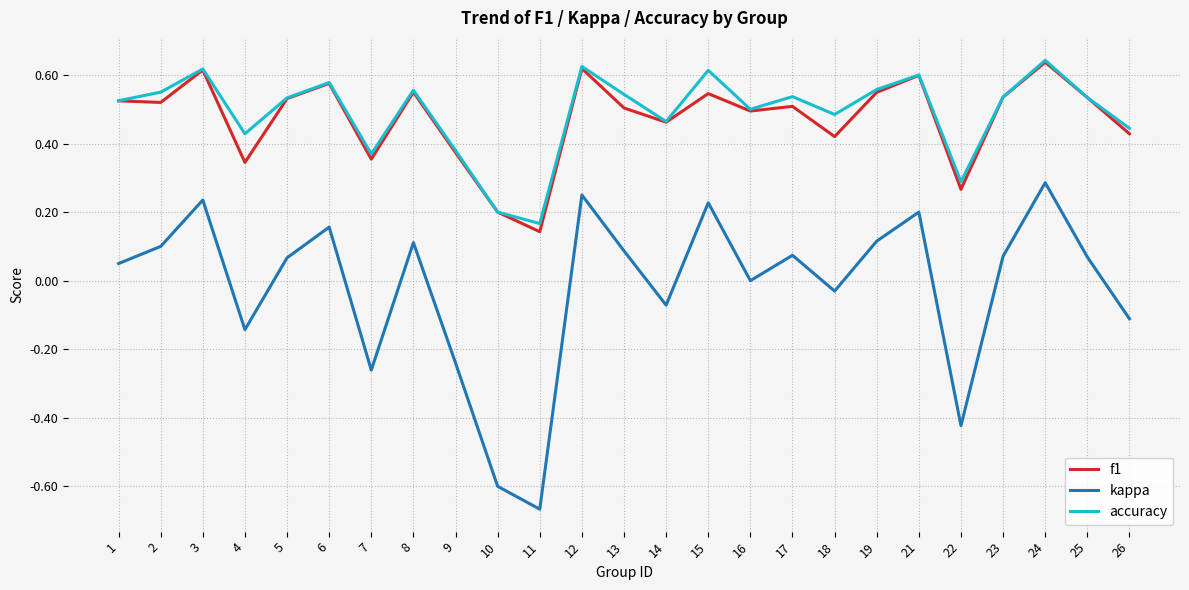

True or false: accuracy has a value of 0.5 at 16.

True